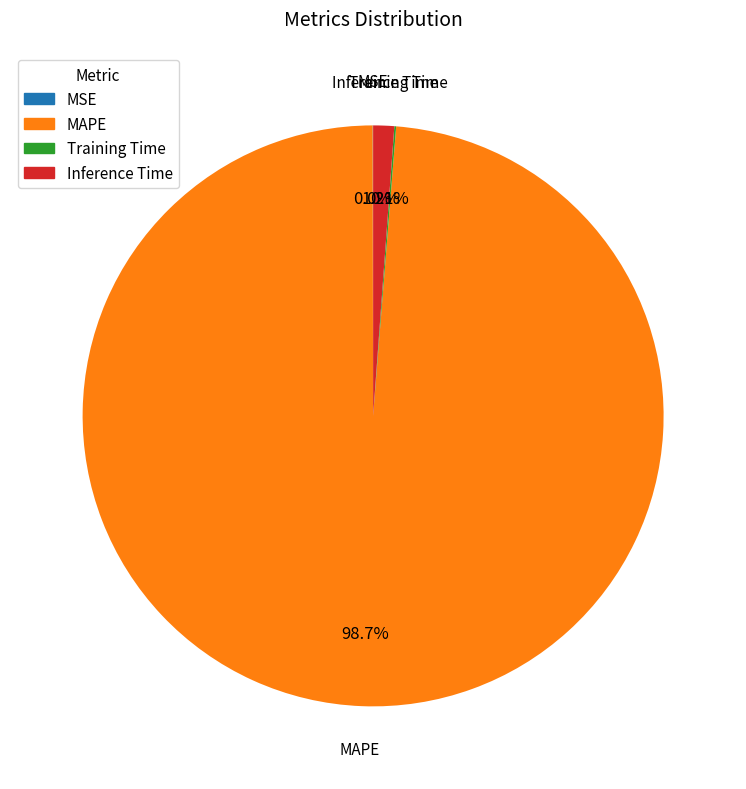

What is the largest slice in the pie chart?

MAPE